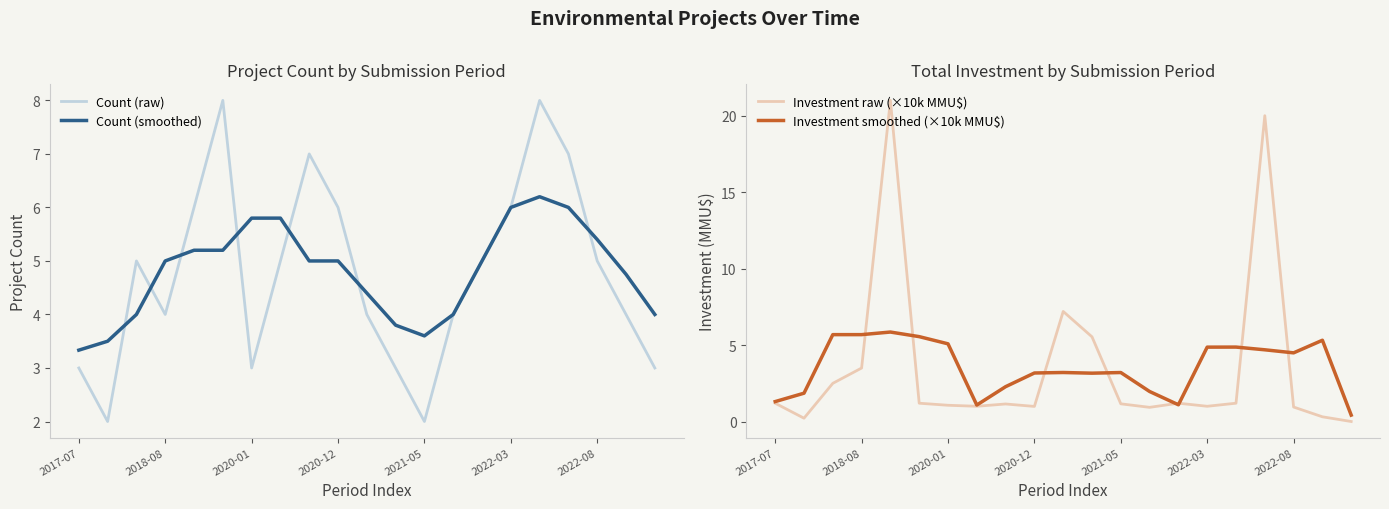

True or false: Investment raw (×10k MMU$) has a value of 1.1 at 2020-01.

True